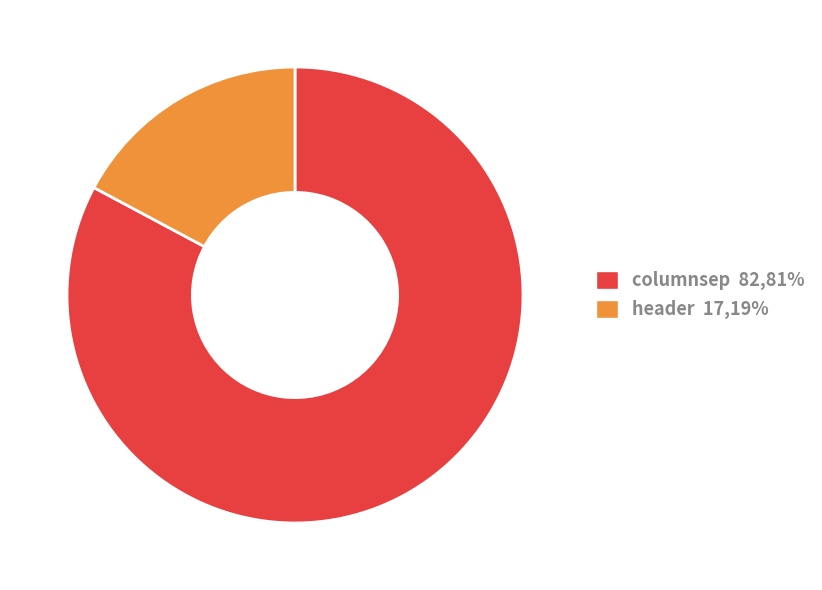

True or false: columnsep accounts for 83% of the total.

True